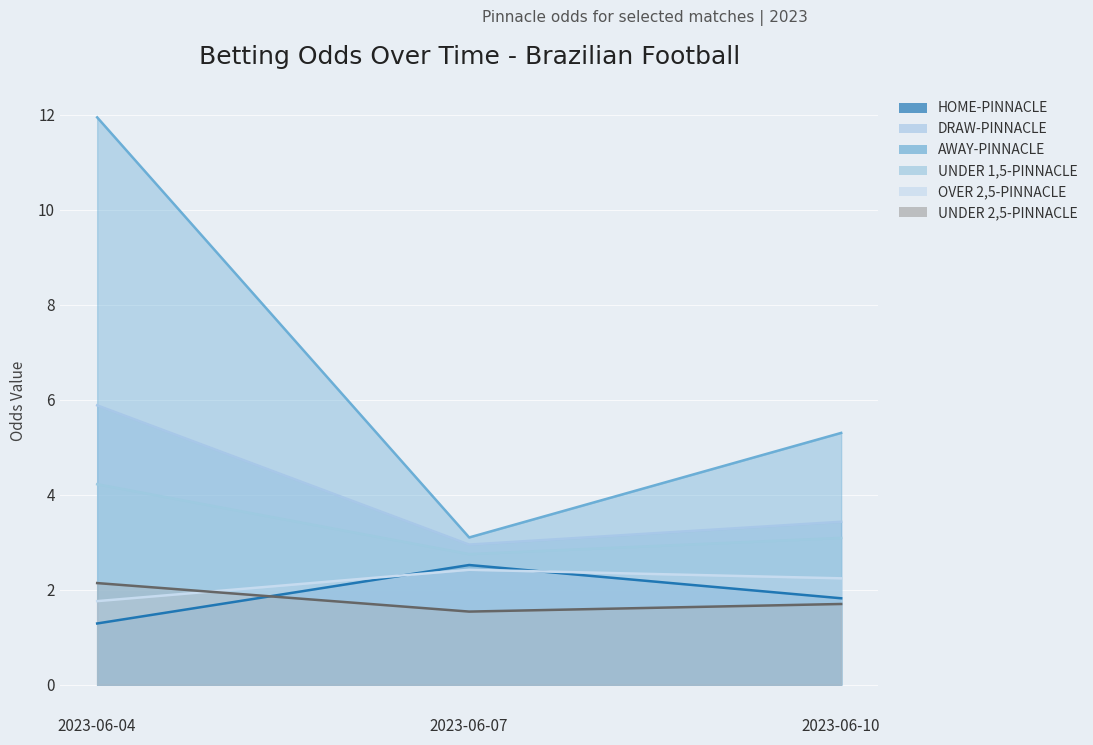

Reading left to right, list all the values displayed in this chart.

HOME-PINNACLE: 2023-06-04=1.3	2023-06-07=2.5	2023-06-10=1.8
DRAW-PINNACLE: 2023-06-04=5.9	2023-06-07=3.0	2023-06-10=3.4
AWAY-PINNACLE: 2023-06-04=11.9	2023-06-07=3.1	2023-06-10=5.3
UNDER 1,5-PINNACLE: 2023-06-04=4.2	2023-06-07=2.8	2023-06-10=3.1
OVER 2,5-PINNACLE: 2023-06-04=1.8	2023-06-07=2.4	2023-06-10=2.2
UNDER 2,5-PINNACLE: 2023-06-04=2.1	2023-06-07=1.5	2023-06-10=1.7